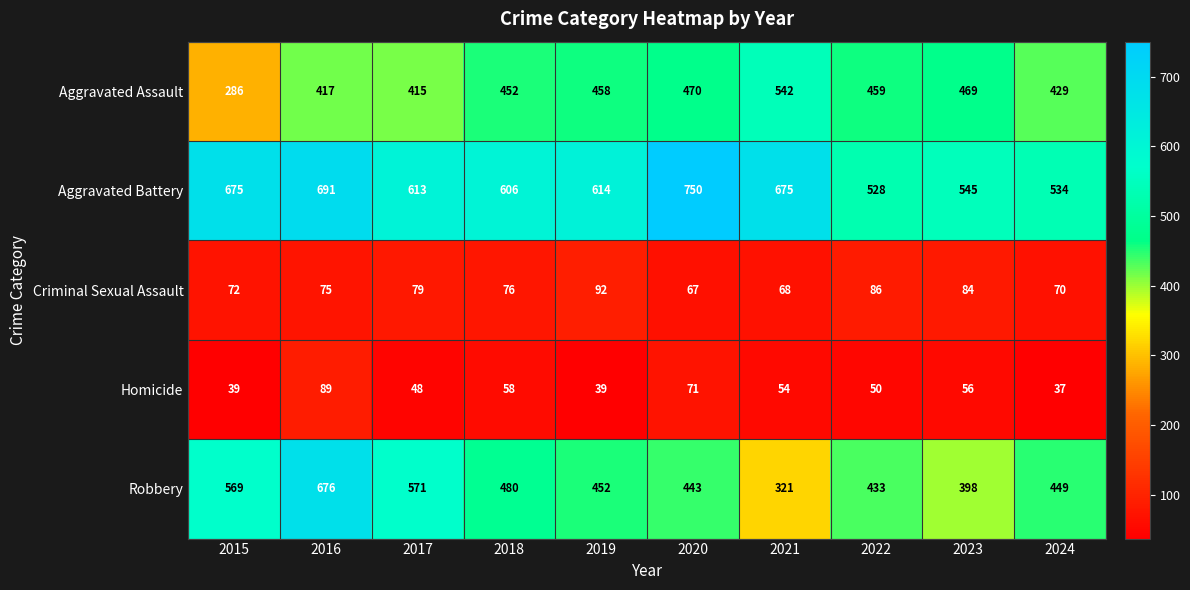

What is the minimum value for Criminal Sexual Assault?

67